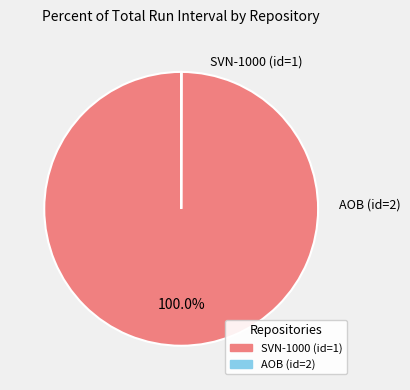

To the nearest percent, what is the difference between the largest and smallest slice percentages?

100%